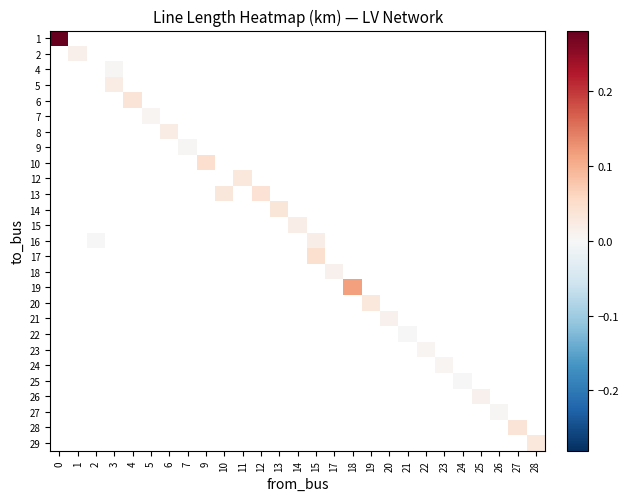

How many distinct data groups are displayed?

27